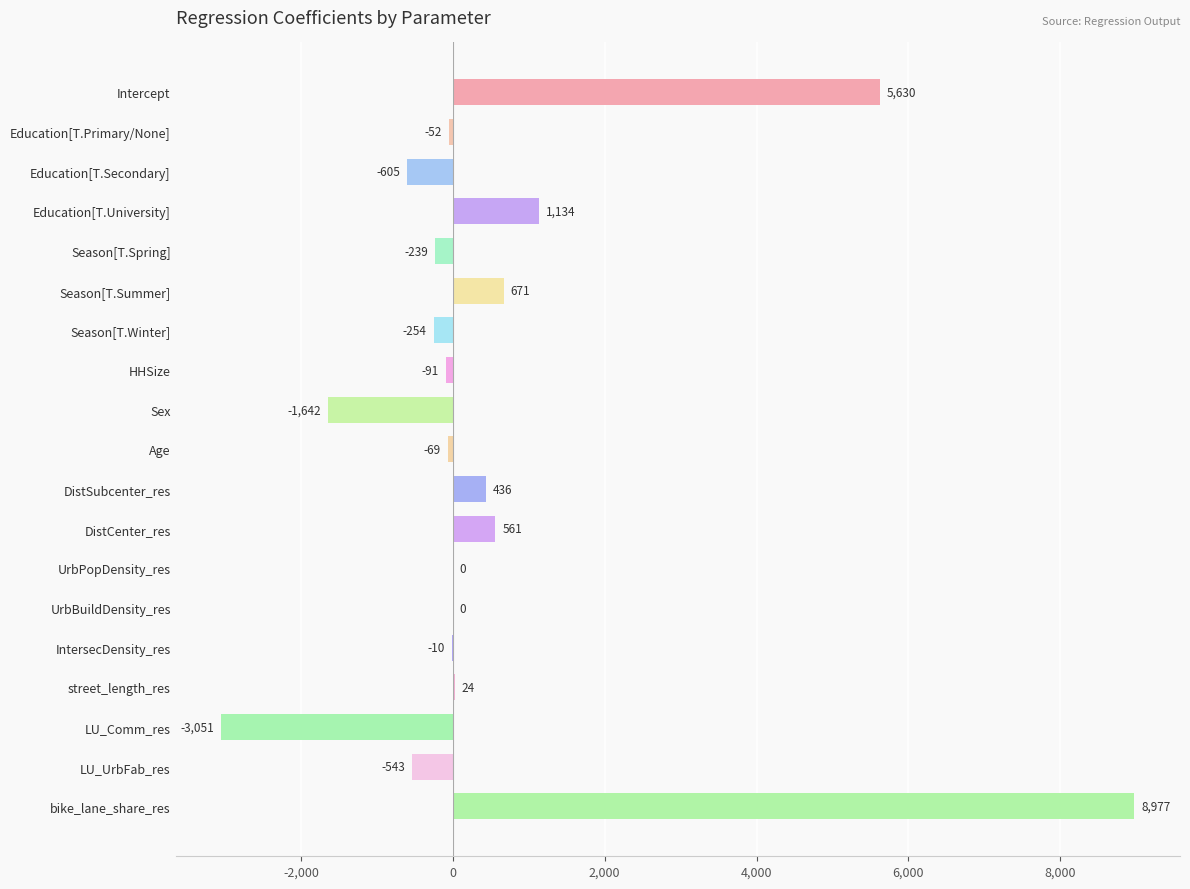

The value at LU_Comm_res is -3050.9. True or false?

True